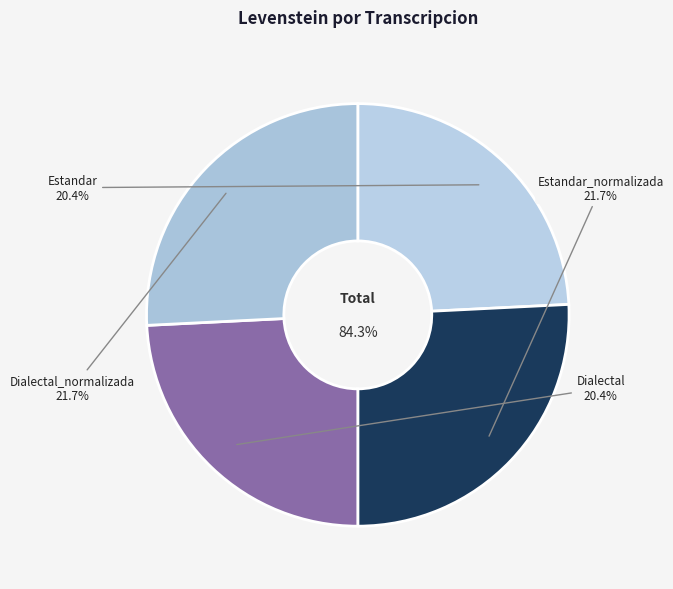

To the nearest percent, what is the combined percentage of Estandar_normalizada and Estandar?

50%